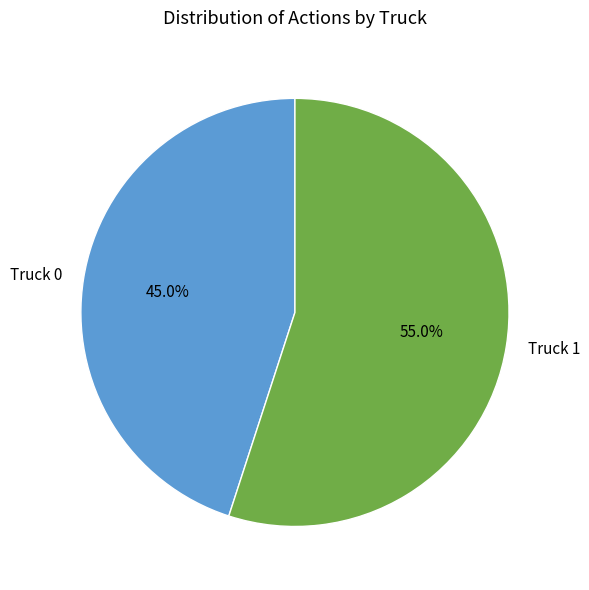

What is the largest slice in the pie chart?

Truck 1